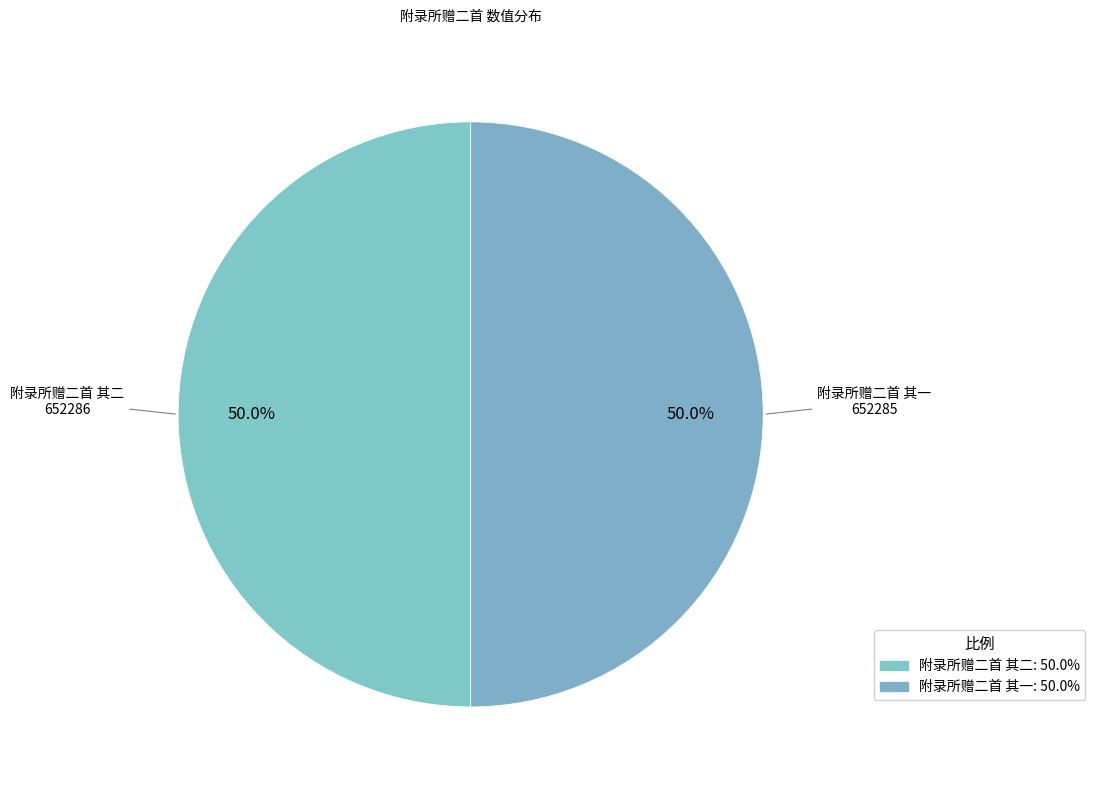

What is the total percentage of 附录所赠二首 其二 and 附录所赠二首 其一?

100.0%